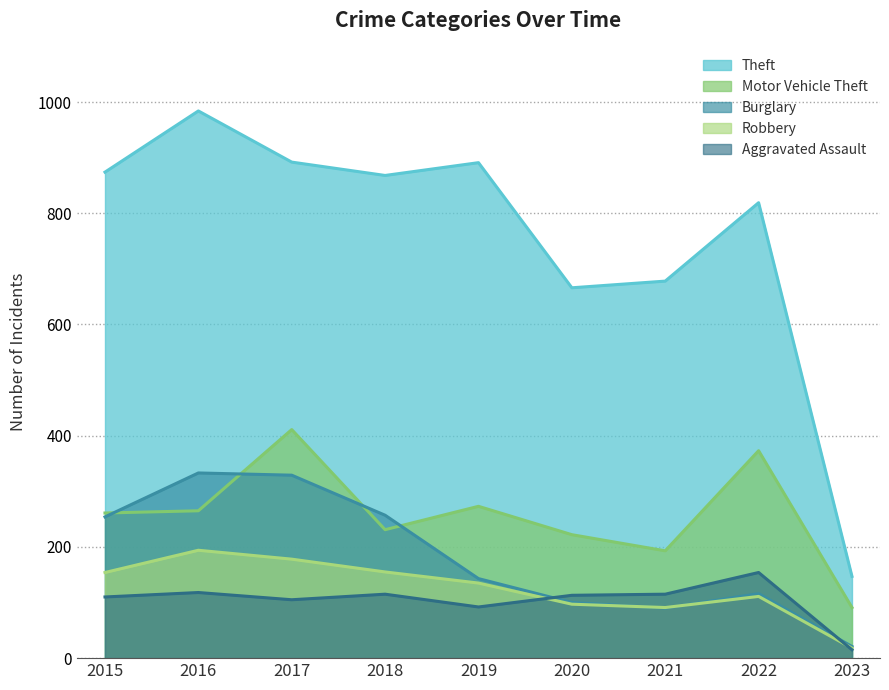

How many lines are shown in the chart?

5